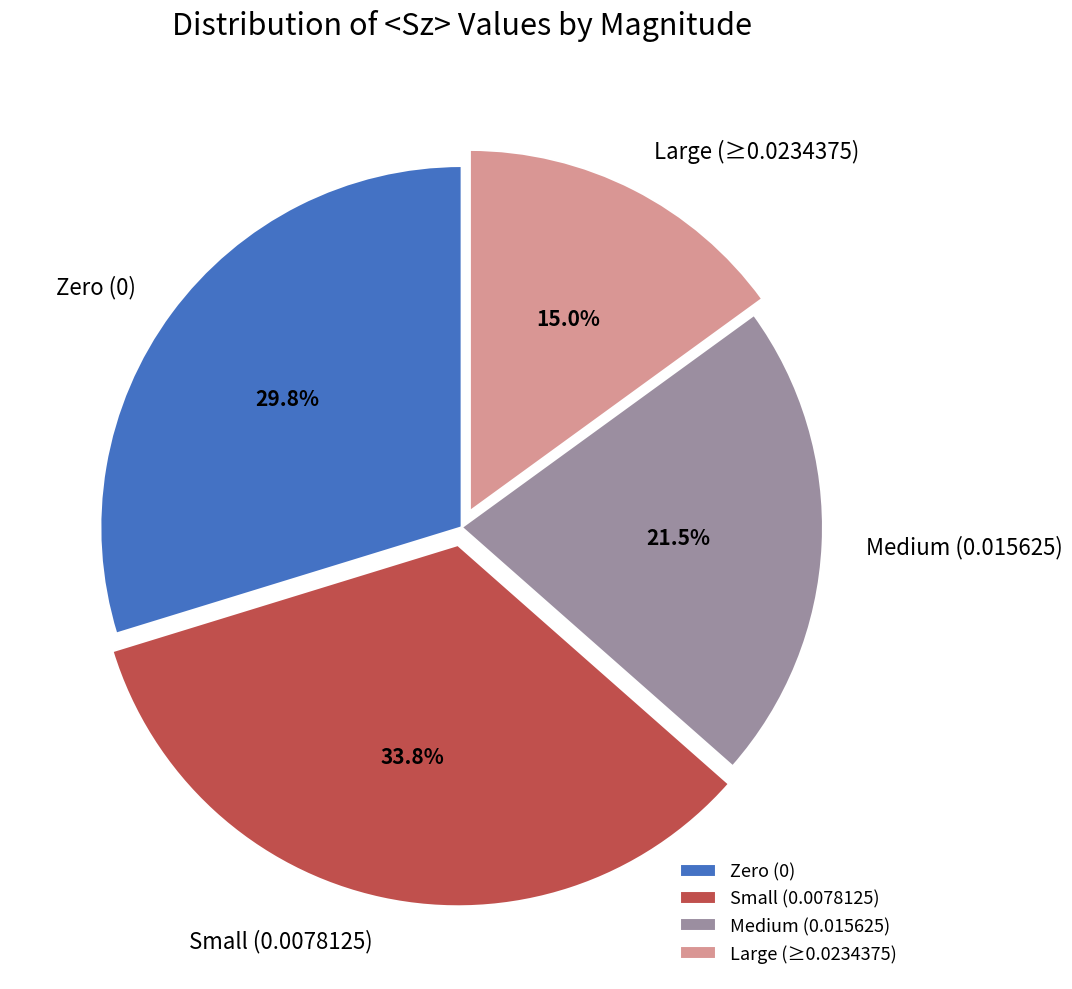

Combined, what portion of the pie is Medium (0.015625) and Large (≥0.0234375)?

36.5%